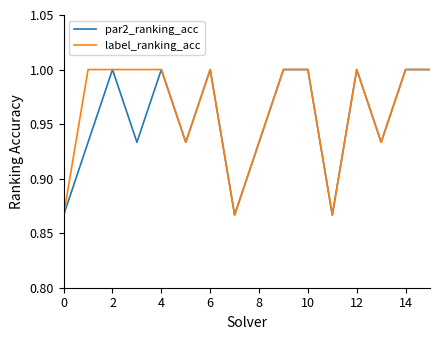

What is the maximum value for par2_ranking_acc?

1.0